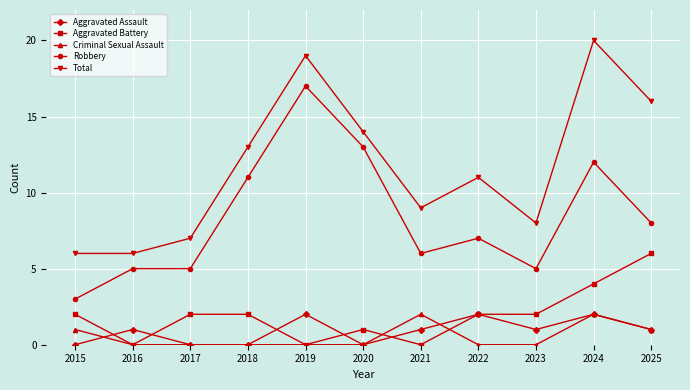

What is the minimum value for Total?

6